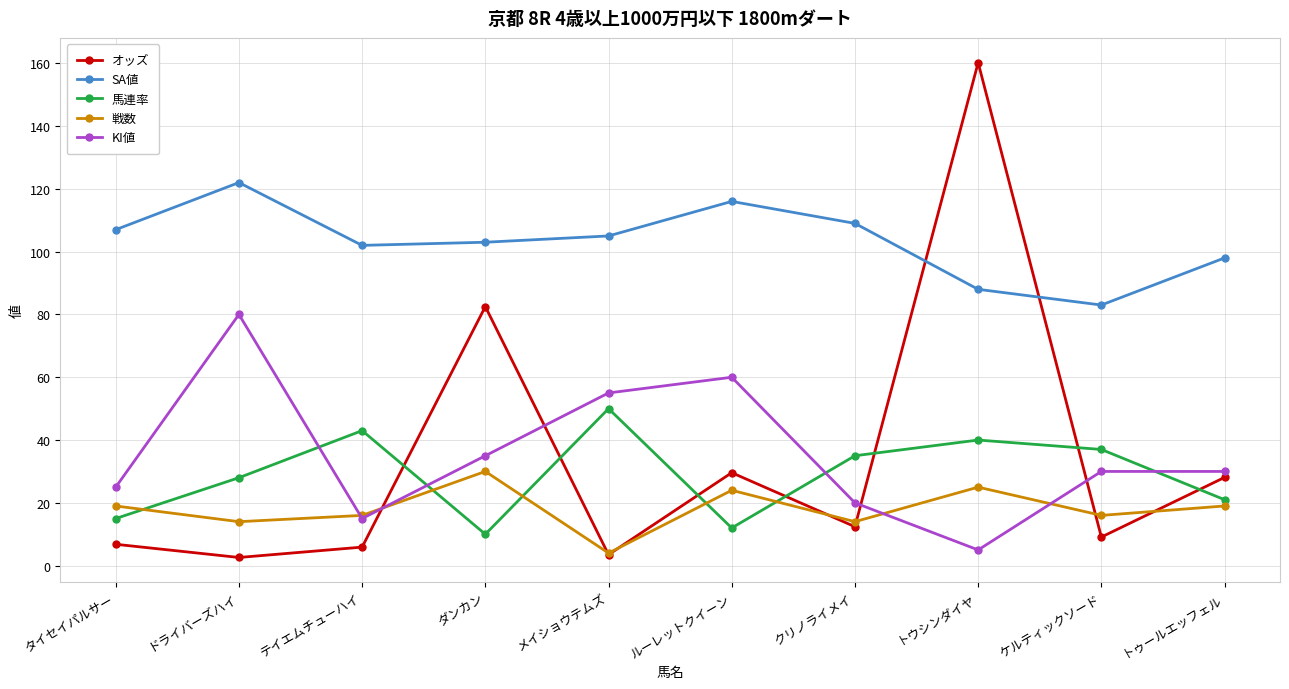

Is it true that 戦数 equals 11.4 at ダンカン?

False